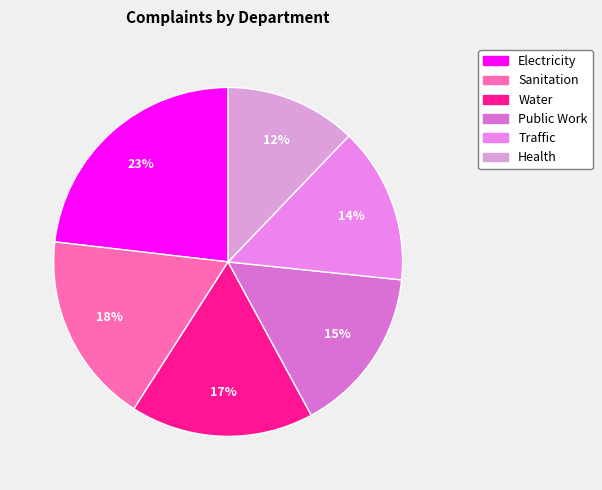

Is there any slice that represents more than half of the pie?

No